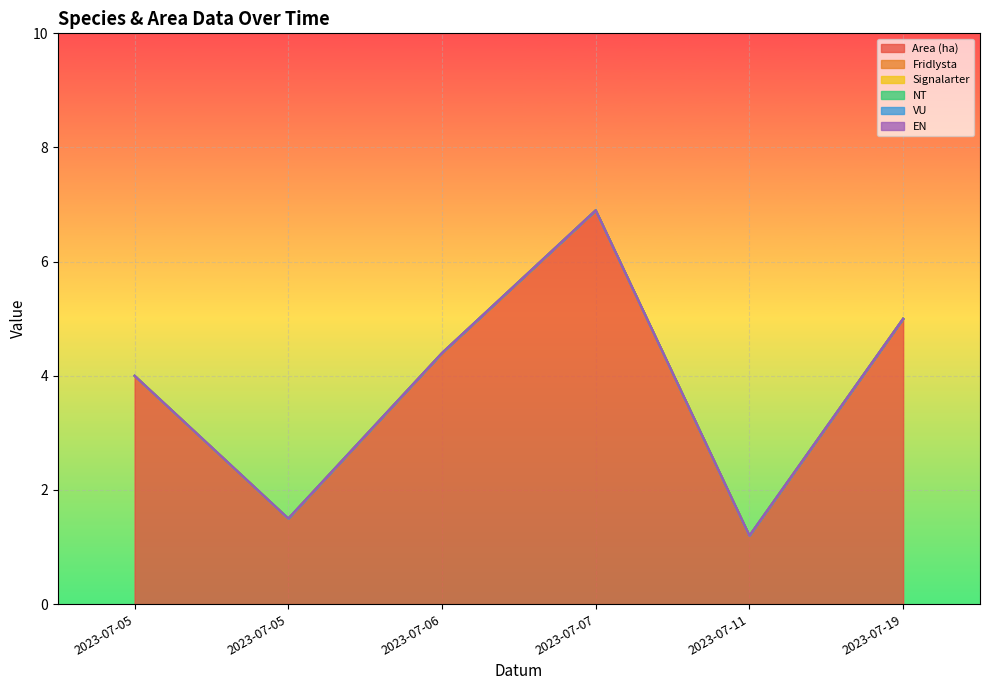

What are all the series names shown in the legend?

Area (ha), Fridlysta, Signalarter, NT, VU, EN